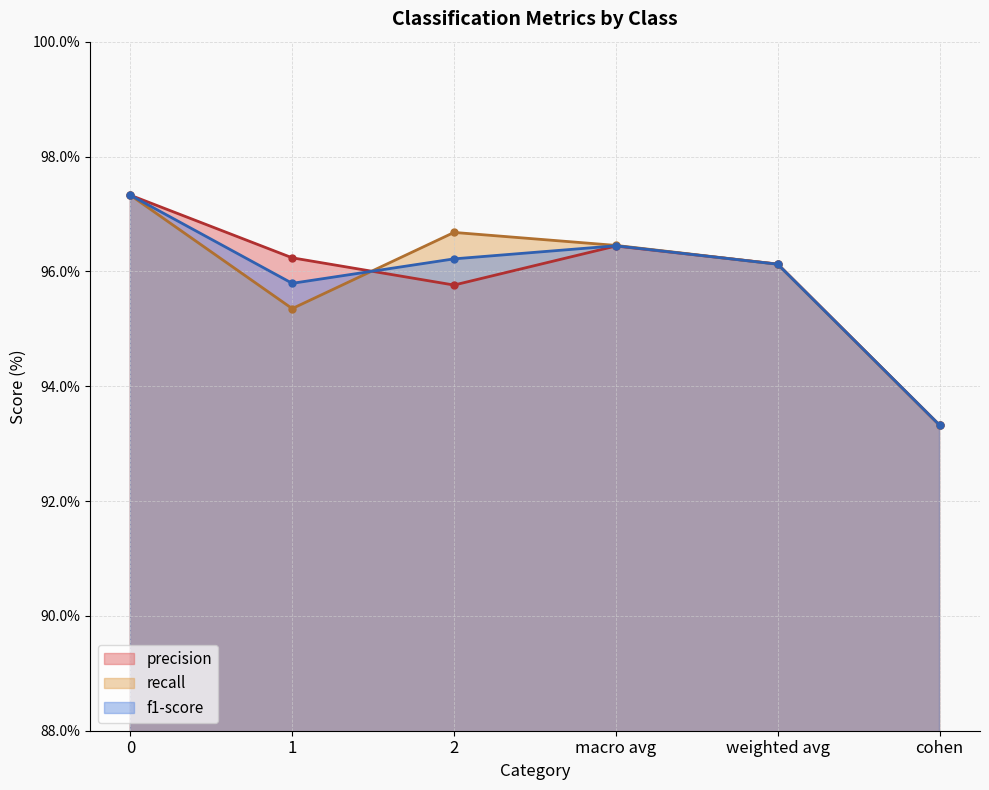

Reading left to right, list all the values displayed in this chart.

precision: 97.3	96.2	95.8	96.4	96.1	93.3
recall: 97.3	95.4	96.7	96.5	96.1	93.3
f1-score: 97.3	95.8	96.2	96.4	96.1	93.3